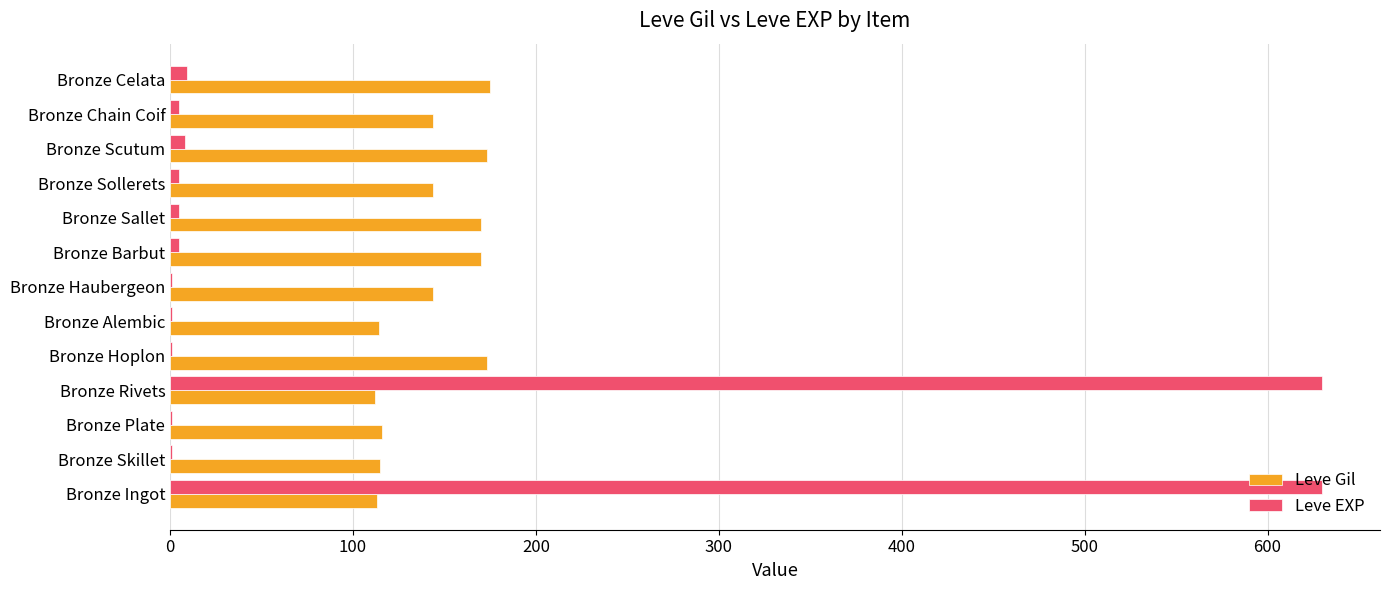

What is the greatest value displayed?

630